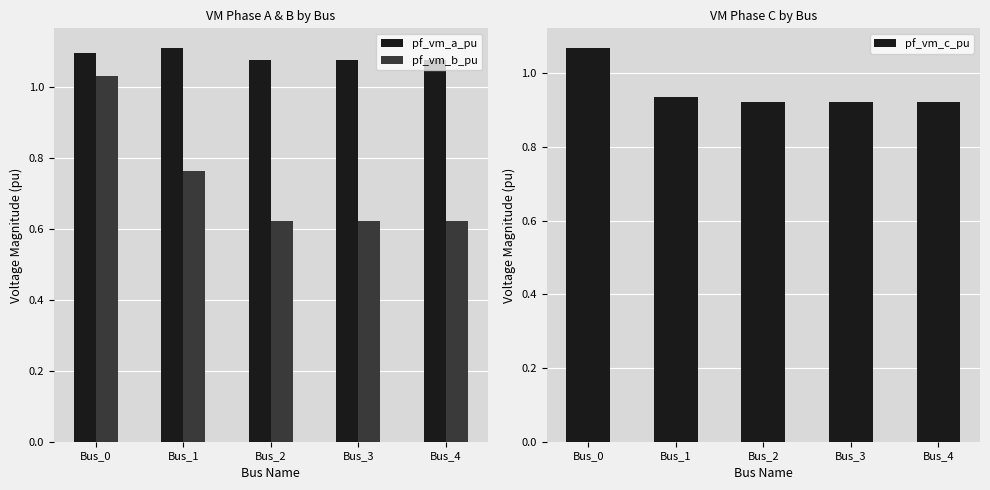

At how many categories does at least one series exceed 0?

5